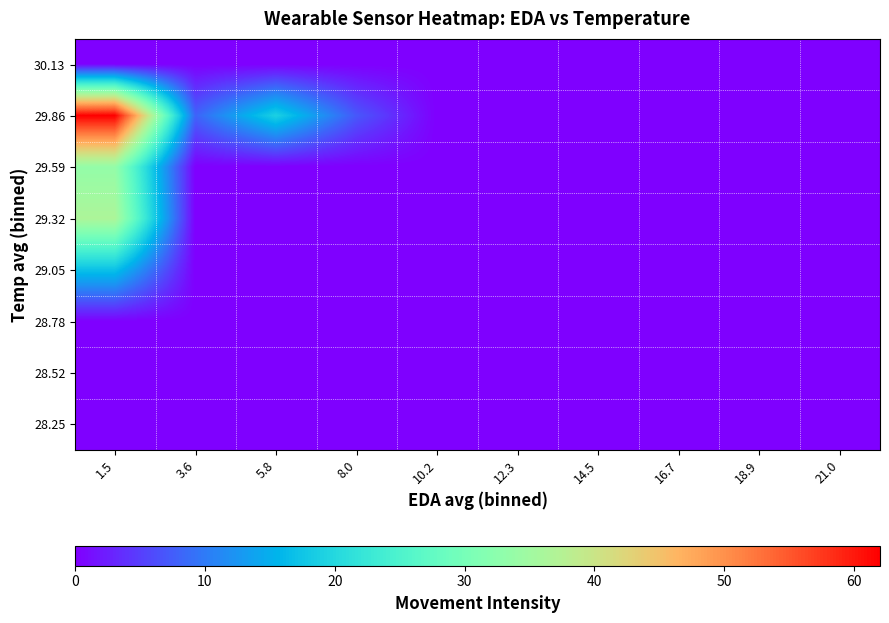

Which series has the widest spread of values?

29.86